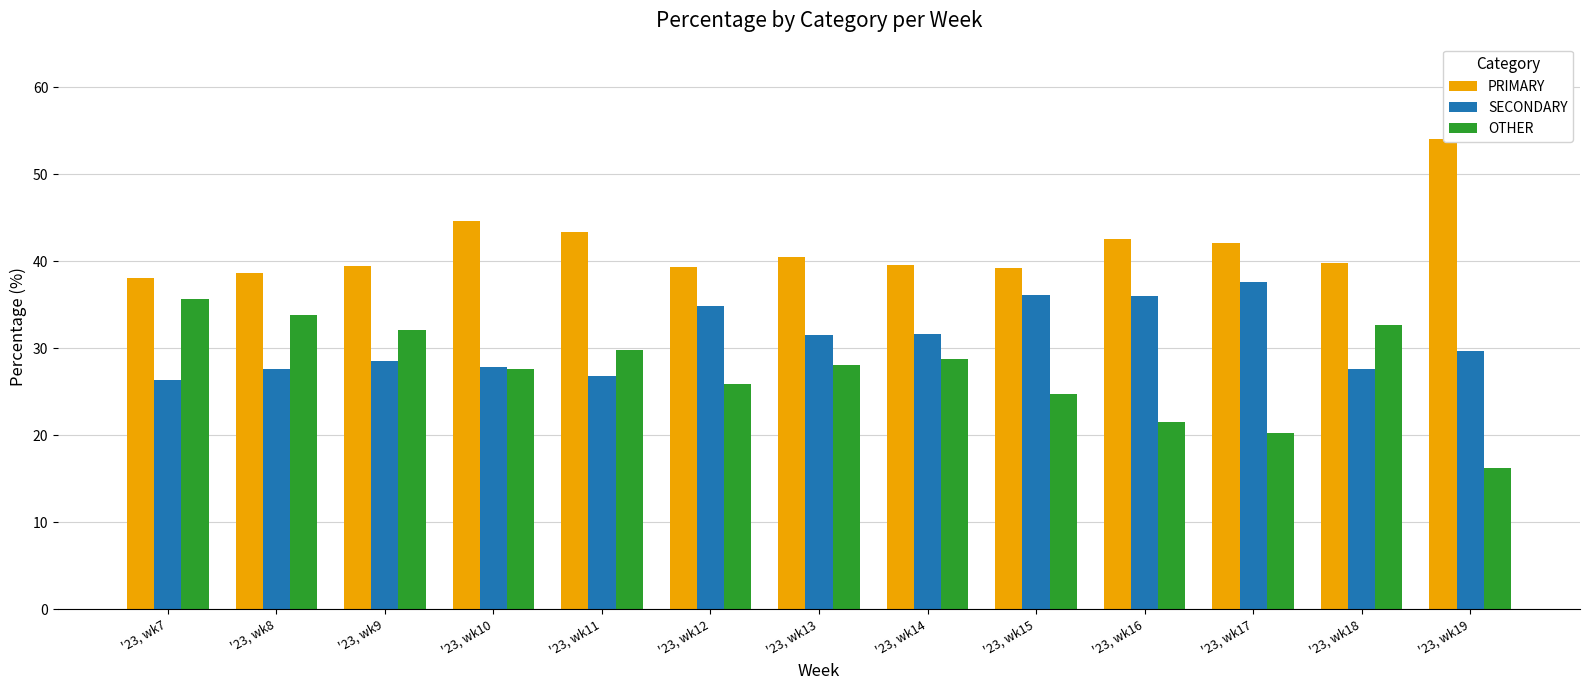

What is the approximate value of SECONDARY at '23, wk18?

27.6